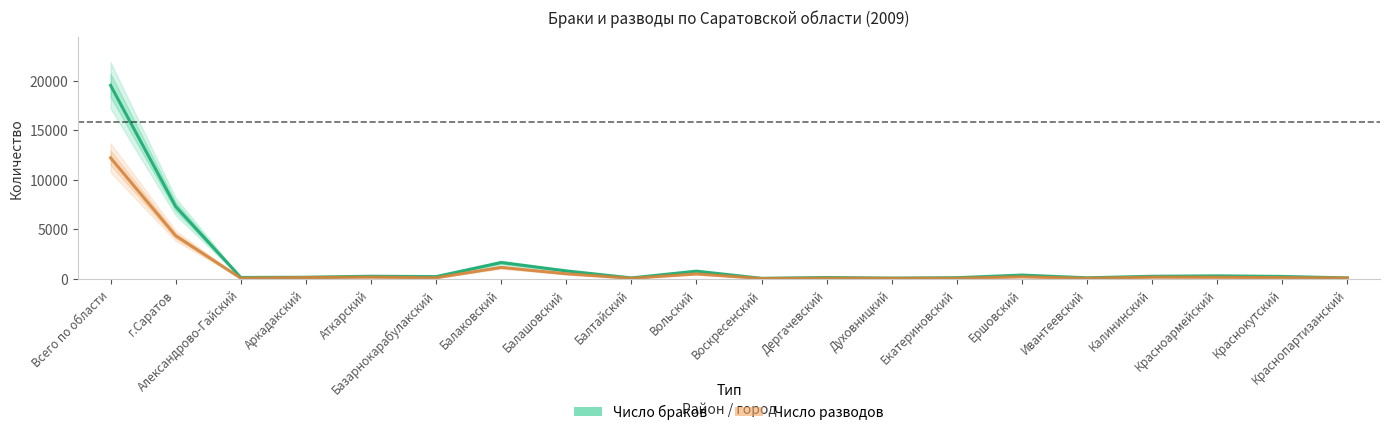

What is the label of the 6th point from the left?

Базарнокарабулакский